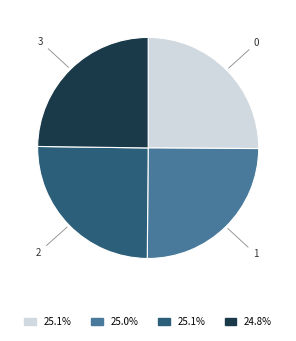

Is it true that 1 is 33% of the pie?

False